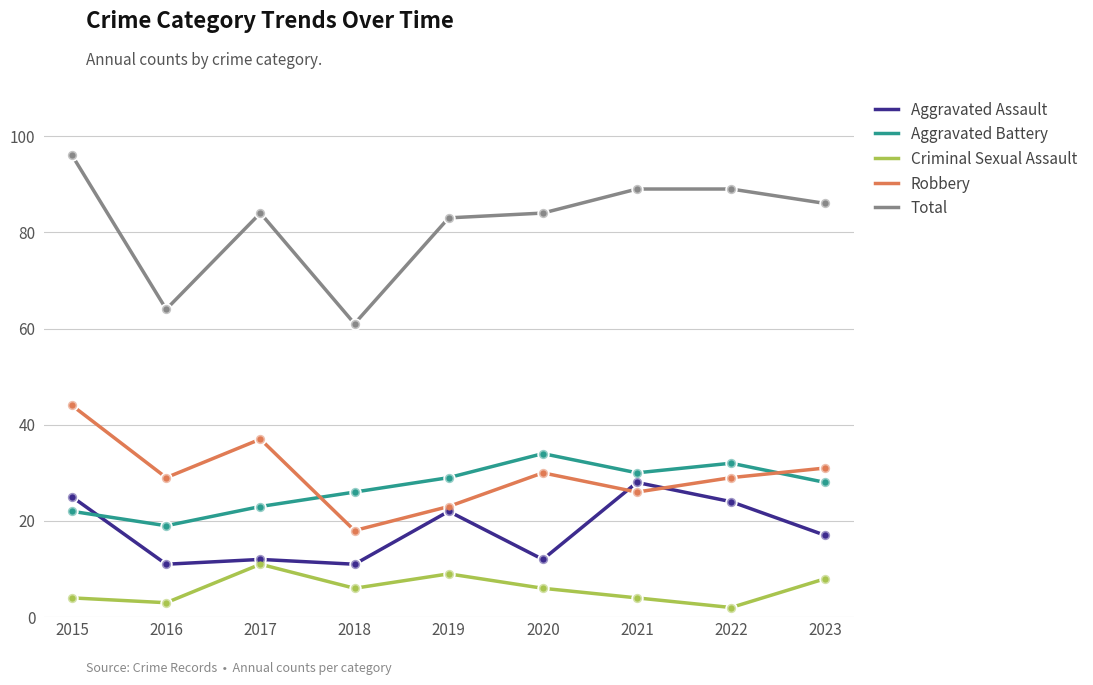

At which category is the sum across all series the highest?

2015